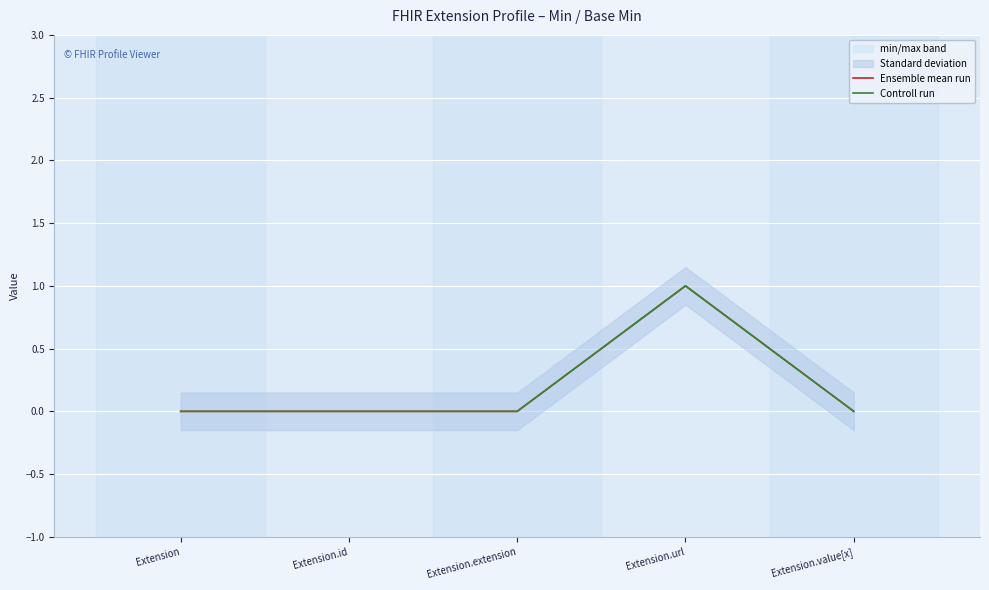

Which has a higher value, Extension.id or Extension.extension?

Extension.id